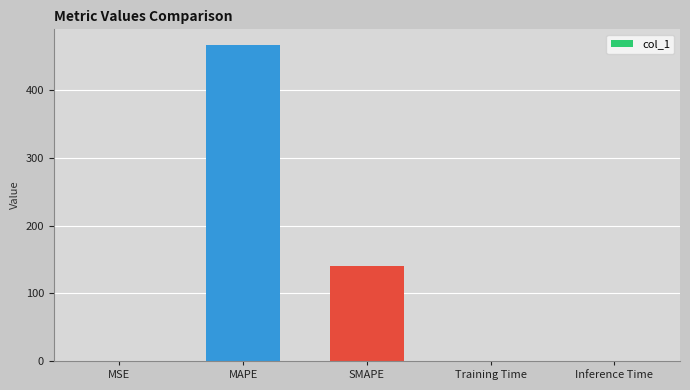

The value at SMAPE is 140.0. True or false?

True